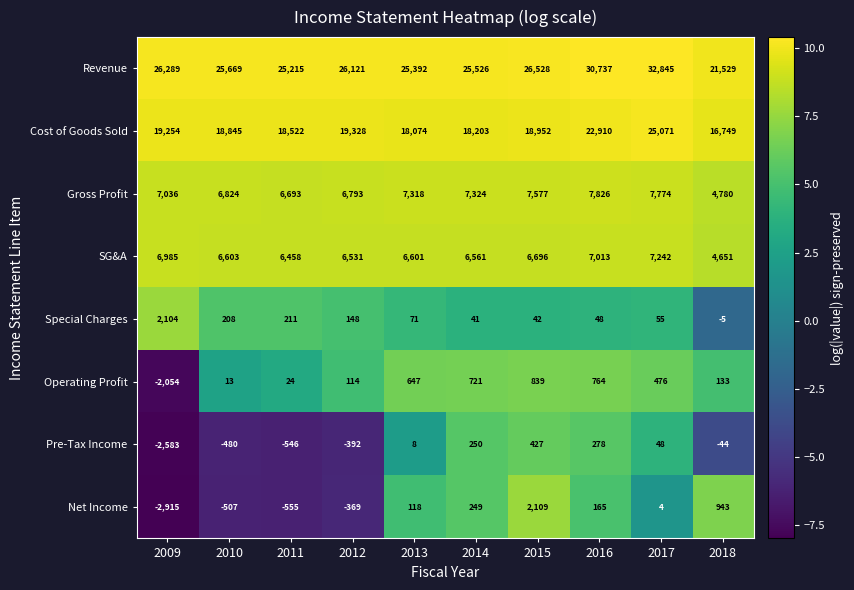

Between 2010 and 2014, which series saw the biggest shift?

Net Income